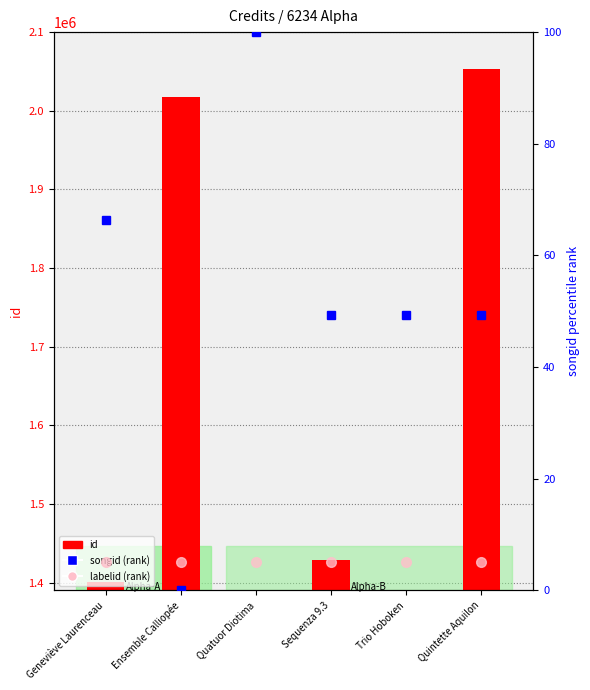

Count the number of categories in the chart.

6